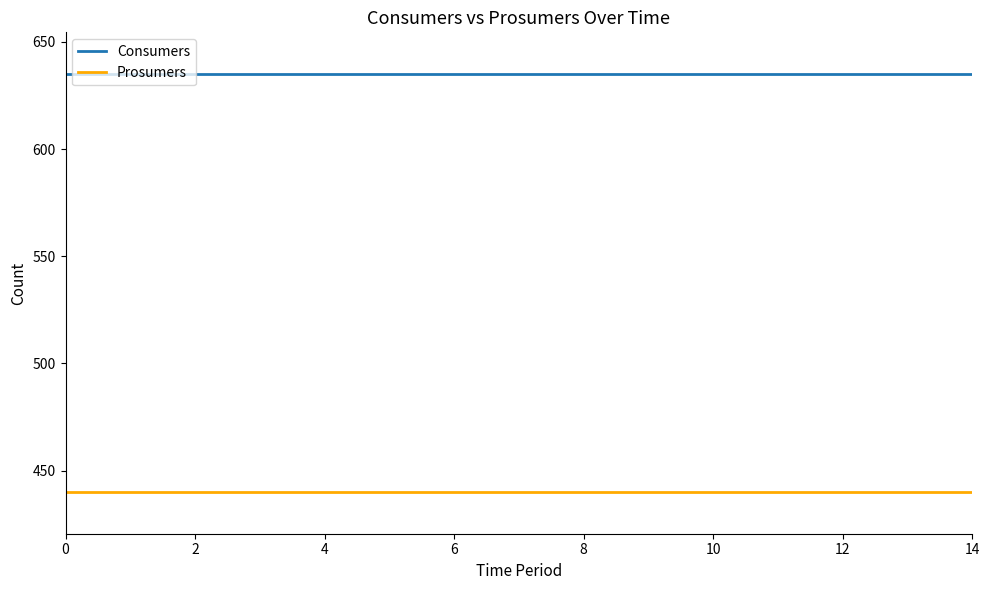

True or false: Consumers and Prosumers intersect in this chart.

False